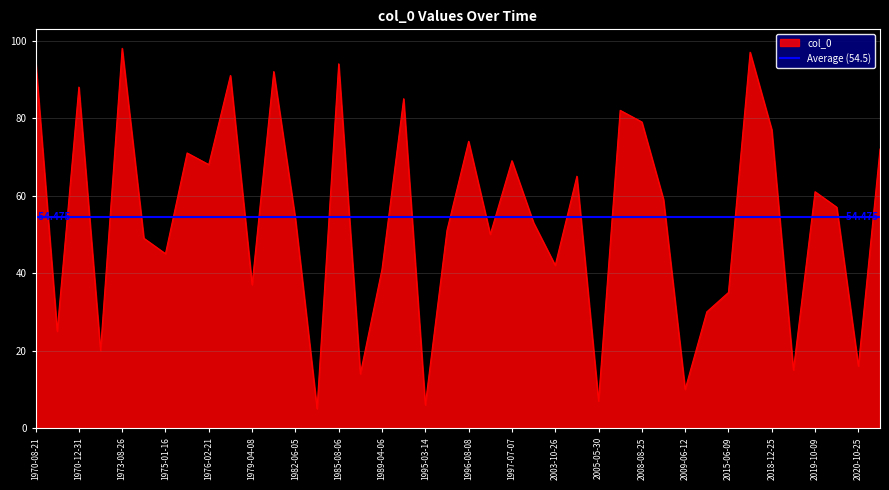

The value at 1986-04-11 is 19. True or false?

False